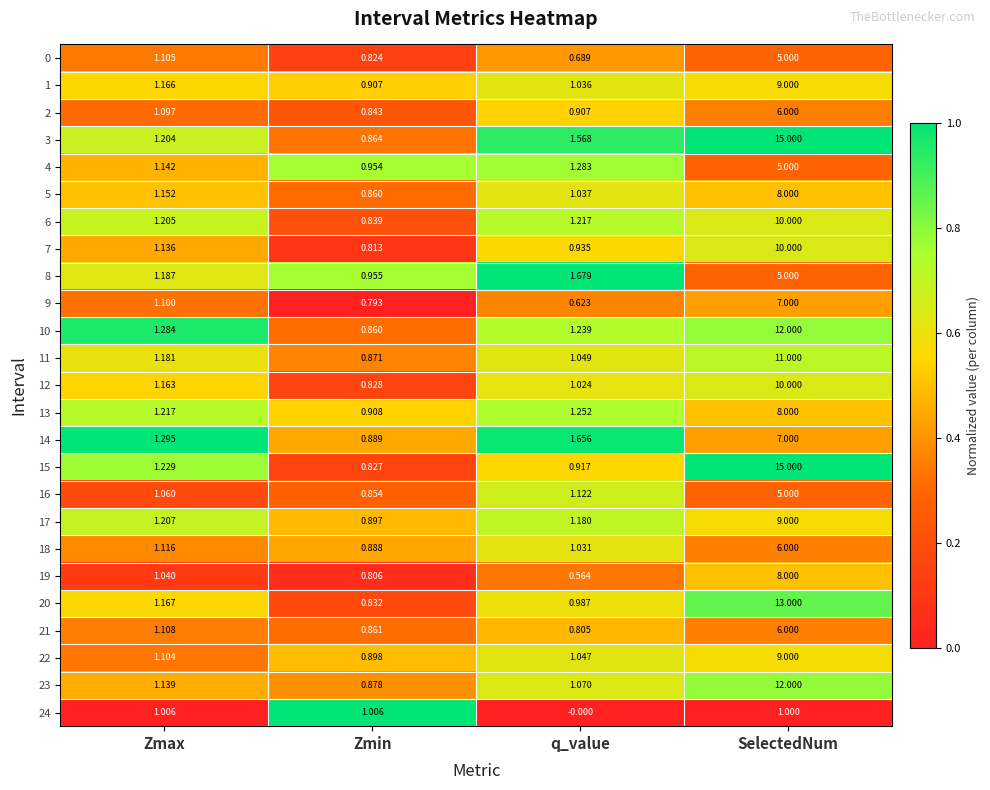

Which series has the widest spread of values?

15